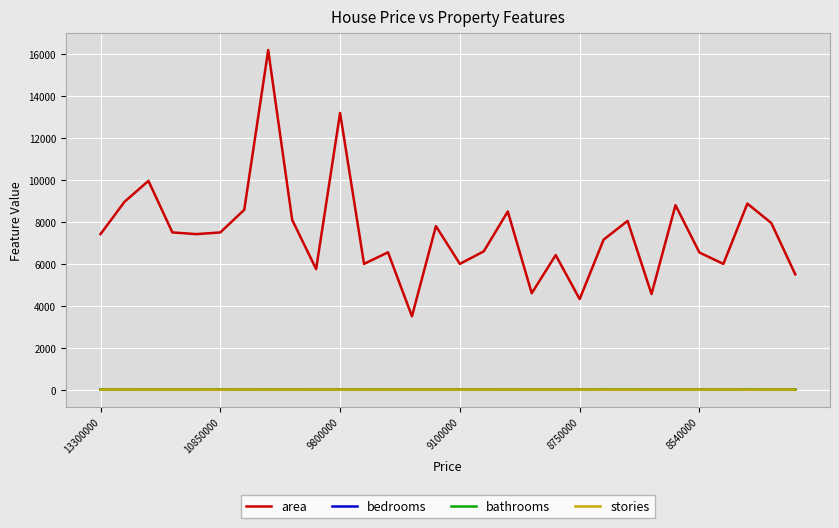

What is the smallest value displayed?

1